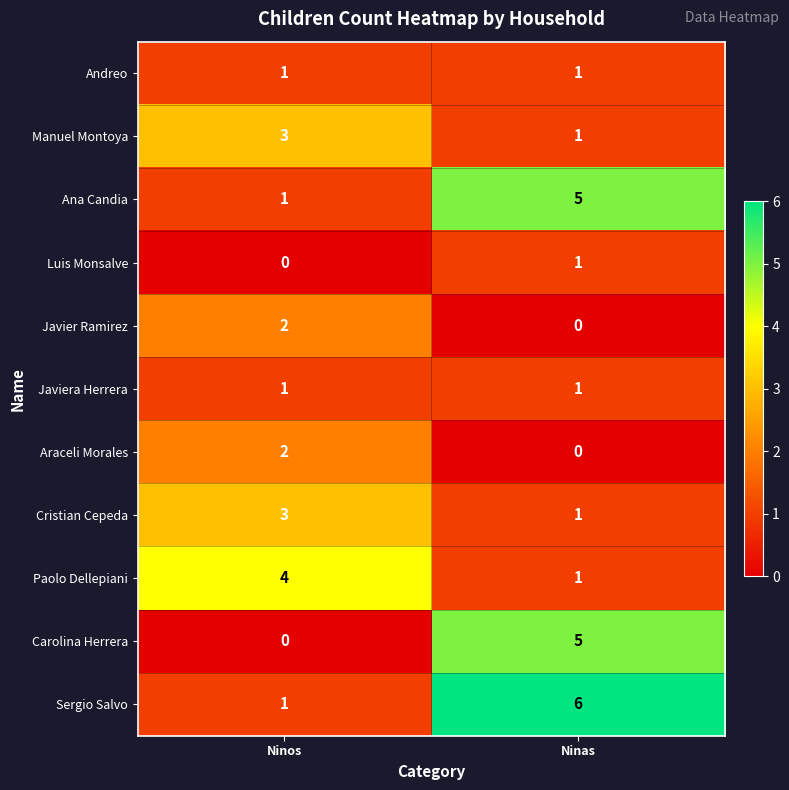

What is the difference between the Paolo Dellepiani values at Ninas and Ninos?

3